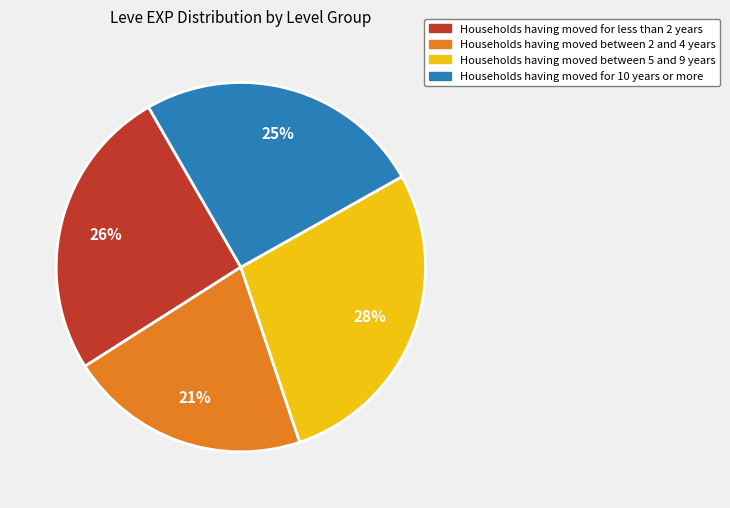

Does any single category account for the majority?

No